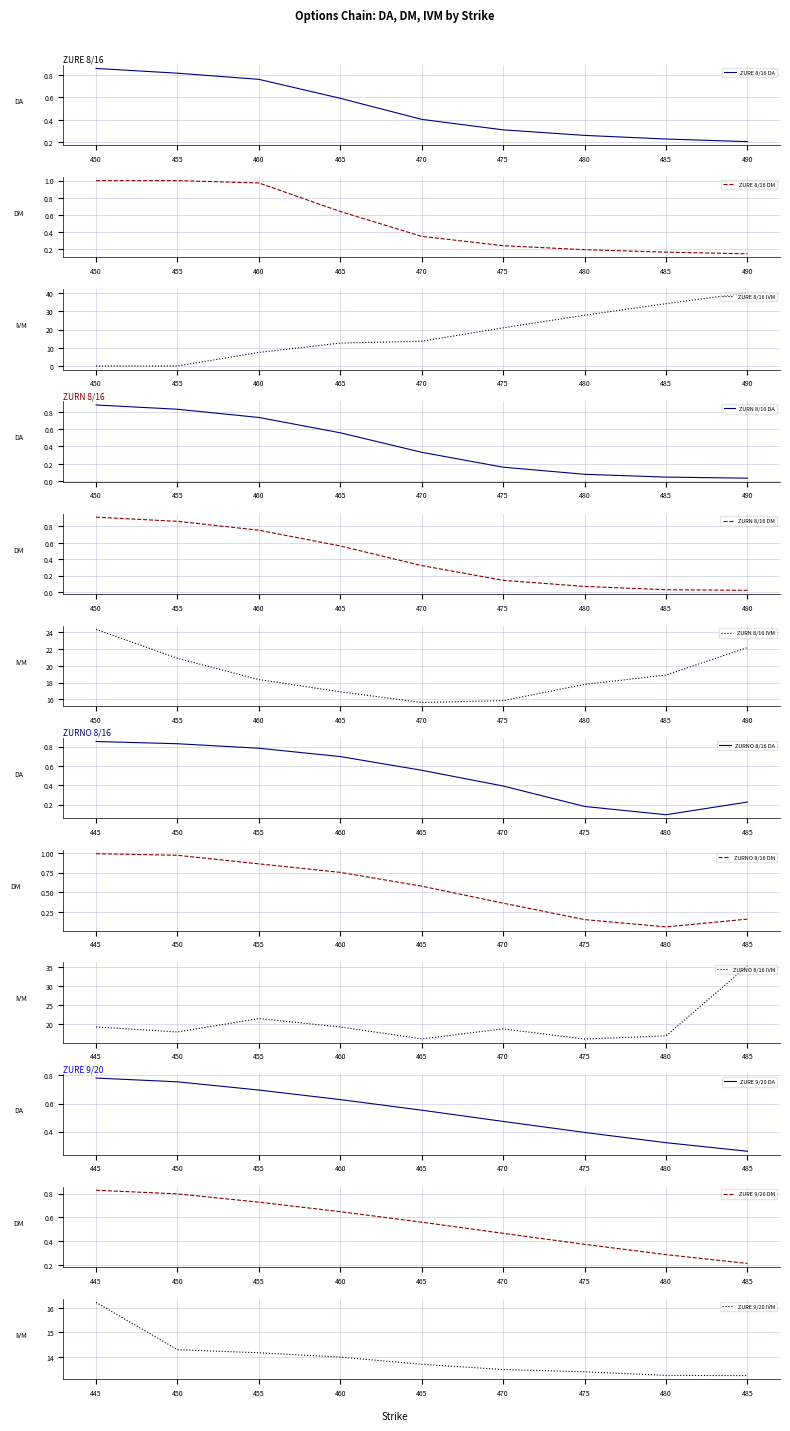

What is the sum of the DM values at 460 and 455?

1.7